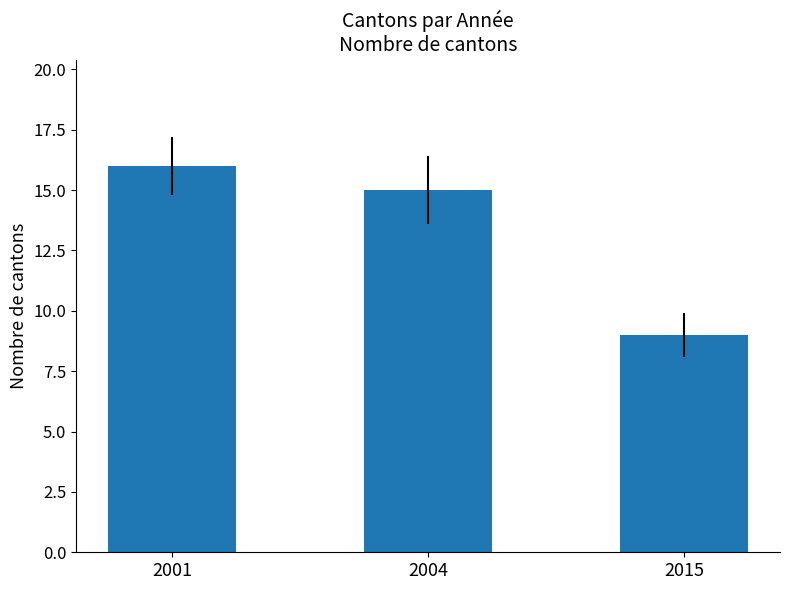

True or false: the data shows 9 at 2015.

True